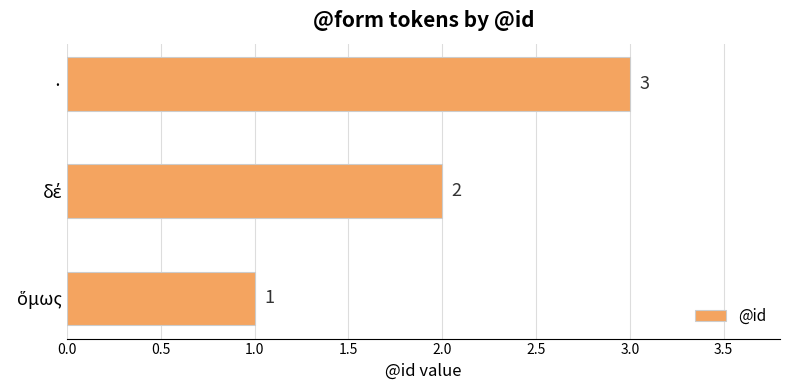

What is the maximum value shown in the chart?

3